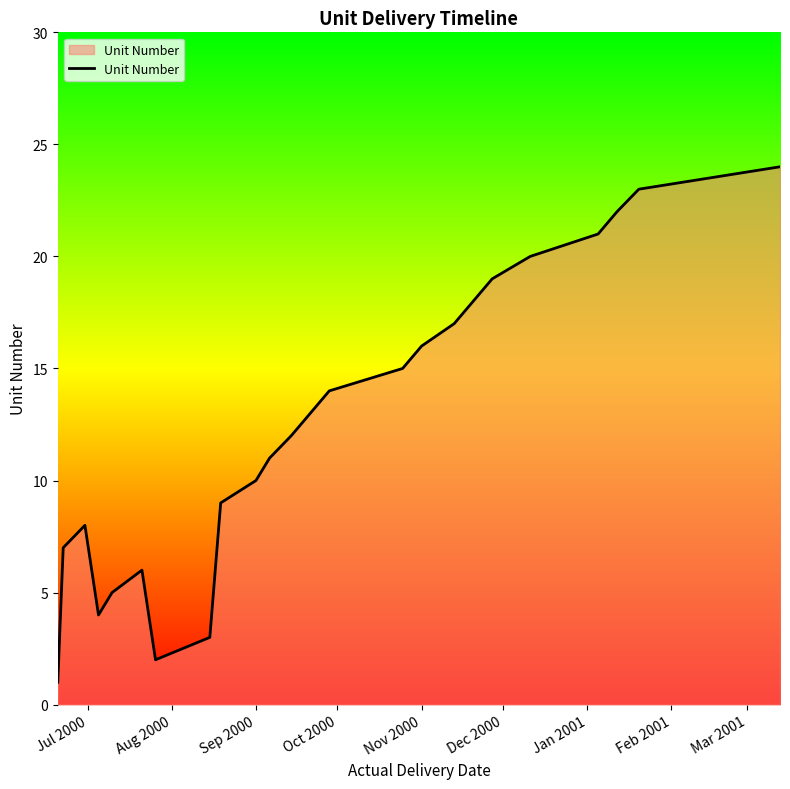

What is the greatest value displayed?

24